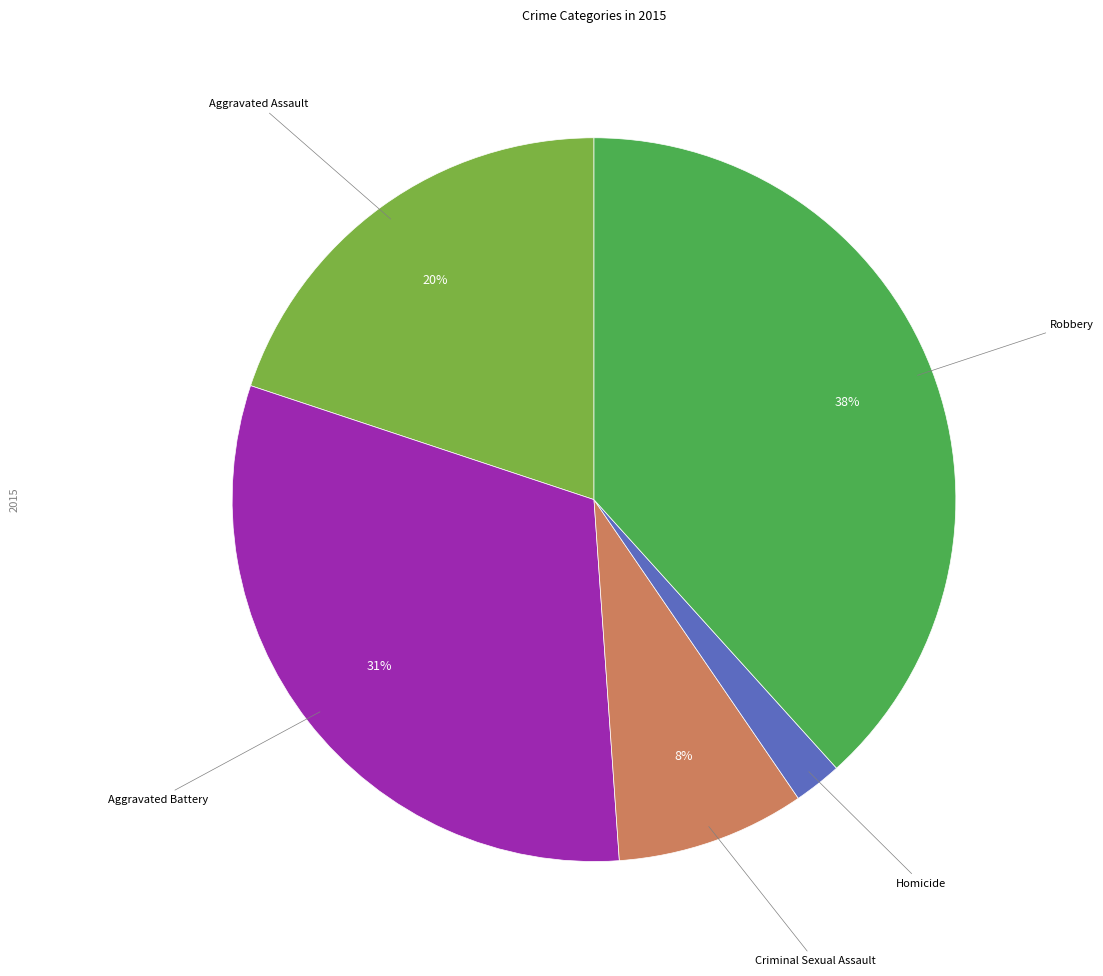

Does any single category account for the majority?

No